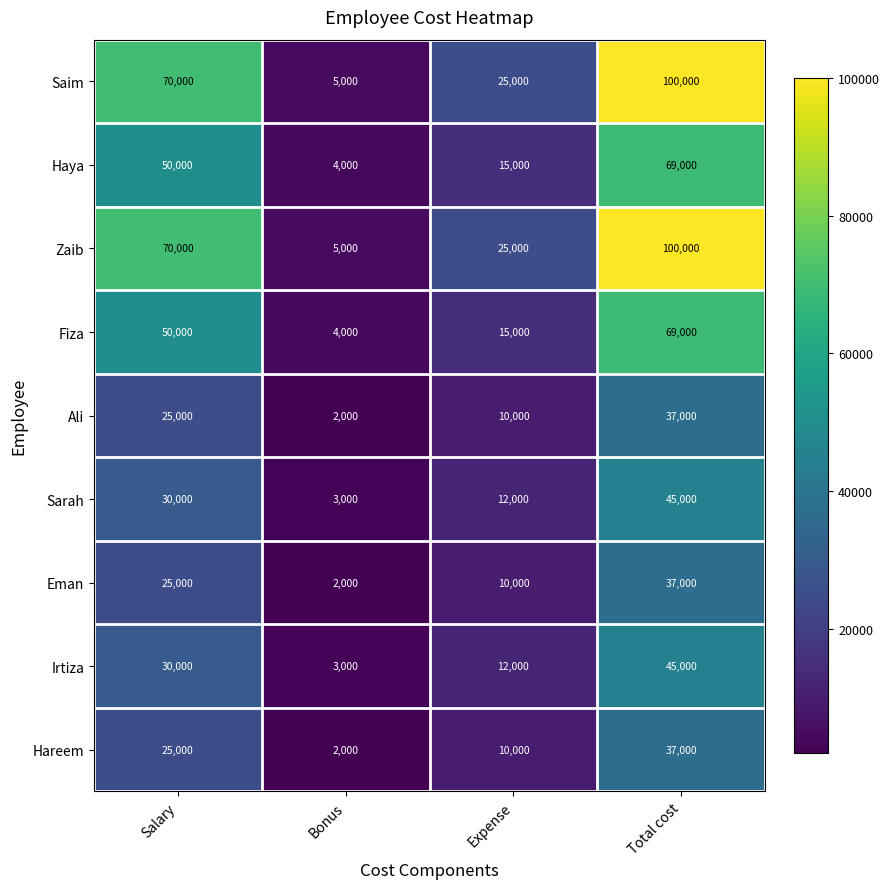

List the labels in order of Sarah value, smallest first.

Bonus, Expense, Salary, Total cost